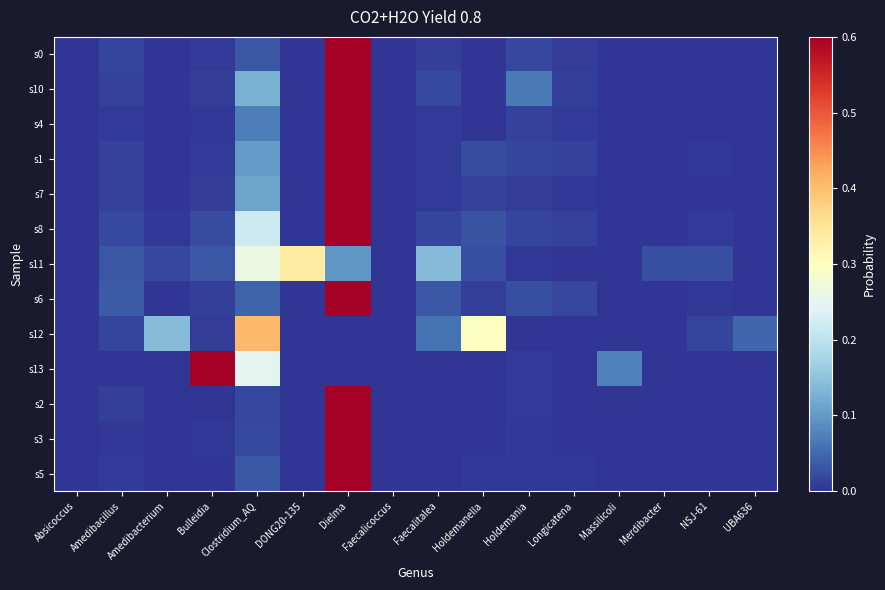

Reading right to left, what are all the values shown in this chart?

s0: UBA636=0.0	NSJ-61=0.0	Merdibacter=0.0	Massilicoli=0.0	Longicatena=0.0	Holdemania=0.0	Holdemanella=0.0	Faecalitalea=0.0	Faecalicoccus=0.0	Dielma=0.9	DONG20-135=0.0	Clostridium_AQ=0.0	Bulleidia=0.0	Amedibacterium=0.0	Amedibacillus=0.0	Absicoccus=0.0
s10: UBA636=0.0	NSJ-61=0.0	Merdibacter=0.0	Massilicoli=0.0	Longicatena=0.0	Holdemania=0.1	Holdemanella=0.0	Faecalitalea=0.0	Faecalicoccus=0.0	Dielma=0.7	DONG20-135=0.0	Clostridium_AQ=0.1	Bulleidia=0.0	Amedibacterium=0.0	Amedibacillus=0.0	Absicoccus=0.0
s4: UBA636=0.0	NSJ-61=0.0	Merdibacter=0.0	Massilicoli=0.0	Longicatena=0.0	Holdemania=0.0	Holdemanella=0.0	Faecalitalea=0.0	Faecalicoccus=0.0	Dielma=0.9	DONG20-135=0.0	Clostridium_AQ=0.1	Bulleidia=0.0	Amedibacterium=0.0	Amedibacillus=0.0	Absicoccus=0.0
s1: UBA636=0.0	NSJ-61=0.0	Merdibacter=0.0	Massilicoli=0.0	Longicatena=0.0	Holdemania=0.0	Holdemanella=0.0	Faecalitalea=0.0	Faecalicoccus=0.0	Dielma=0.8	DONG20-135=0.0	Clostridium_AQ=0.1	Bulleidia=0.0	Amedibacterium=0.0	Amedibacillus=0.0	Absicoccus=0.0
s7: UBA636=0.0	NSJ-61=0.0	Merdibacter=0.0	Massilicoli=0.0	Longicatena=0.0	Holdemania=0.0	Holdemanella=0.0	Faecalitalea=0.0	Faecalicoccus=0.0	Dielma=0.8	DONG20-135=0.0	Clostridium_AQ=0.1	Bulleidia=0.0	Amedibacterium=0.0	Amedibacillus=0.0	Absicoccus=0.0
s8: UBA636=0.0	NSJ-61=0.0	Merdibacter=0.0	Massilicoli=0.0	Longicatena=0.0	Holdemania=0.0	Holdemanella=0.0	Faecalitalea=0.0	Faecalicoccus=0.0	Dielma=0.7	DONG20-135=0.0	Clostridium_AQ=0.2	Bulleidia=0.0	Amedibacterium=0.0	Amedibacillus=0.0	Absicoccus=0.0
s11: UBA636=0.0	NSJ-61=0.0	Merdibacter=0.0	Massilicoli=0.0	Longicatena=0.0	Holdemania=0.0	Holdemanella=0.0	Faecalitalea=0.1	Faecalicoccus=0.0	Dielma=0.1	DONG20-135=0.3	Clostridium_AQ=0.3	Bulleidia=0.0	Amedibacterium=0.0	Amedibacillus=0.0	Absicoccus=0.0
s6: UBA636=0.0	NSJ-61=0.0	Merdibacter=0.0	Massilicoli=0.0	Longicatena=0.0	Holdemania=0.0	Holdemanella=0.0	Faecalitalea=0.0	Faecalicoccus=0.0	Dielma=0.8	DONG20-135=0.0	Clostridium_AQ=0.0	Bulleidia=0.0	Amedibacterium=0.0	Amedibacillus=0.0	Absicoccus=0.0
s12: UBA636=0.0	NSJ-61=0.0	Merdibacter=0.0	Massilicoli=0.0	Longicatena=0.0	Holdemania=0.0	Holdemanella=0.3	Faecalitalea=0.1	Faecalicoccus=0.0	Dielma=0.0	DONG20-135=0.0	Clostridium_AQ=0.4	Bulleidia=0.0	Amedibacterium=0.1	Amedibacillus=0.0	Absicoccus=0.0
s13: UBA636=0.0	NSJ-61=0.0	Merdibacter=0.0	Massilicoli=0.1	Longicatena=0.0	Holdemania=0.0	Holdemanella=0.0	Faecalitalea=0.0	Faecalicoccus=0.0	Dielma=0.0	DONG20-135=0.0	Clostridium_AQ=0.2	Bulleidia=0.7	Amedibacterium=0.0	Amedibacillus=0.0	Absicoccus=0.0
s2: UBA636=0.0	NSJ-61=0.0	Merdibacter=0.0	Massilicoli=0.0	Longicatena=0.0	Holdemania=0.0	Holdemanella=0.0	Faecalitalea=0.0	Faecalicoccus=0.0	Dielma=1.0	DONG20-135=0.0	Clostridium_AQ=0.0	Bulleidia=0.0	Amedibacterium=0.0	Amedibacillus=0.0	Absicoccus=0.0
s3: UBA636=0.0	NSJ-61=0.0	Merdibacter=0.0	Massilicoli=0.0	Longicatena=0.0	Holdemania=0.0	Holdemanella=0.0	Faecalitalea=0.0	Faecalicoccus=0.0	Dielma=1.0	DONG20-135=0.0	Clostridium_AQ=0.0	Bulleidia=0.0	Amedibacterium=0.0	Amedibacillus=0.0	Absicoccus=0.0
s5: UBA636=0.0	NSJ-61=0.0	Merdibacter=0.0	Massilicoli=0.0	Longicatena=0.0	Holdemania=0.0	Holdemanella=0.0	Faecalitalea=0.0	Faecalicoccus=0.0	Dielma=0.9	DONG20-135=0.0	Clostridium_AQ=0.0	Bulleidia=0.0	Amedibacterium=0.0	Amedibacillus=0.0	Absicoccus=0.0